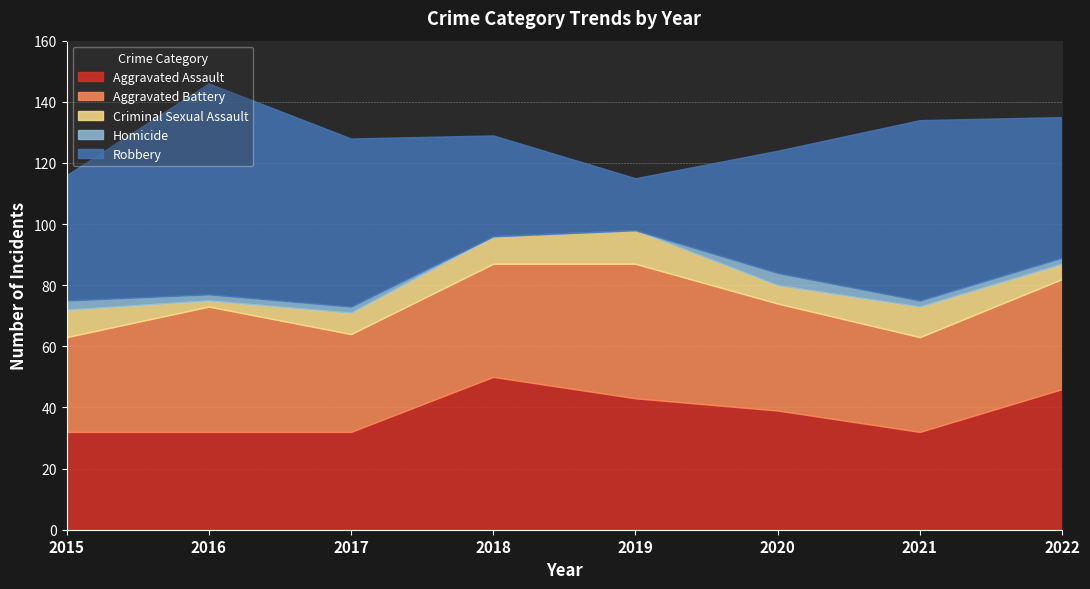

What is the sum of the Aggravated Battery values at 2017 and 2015?

63